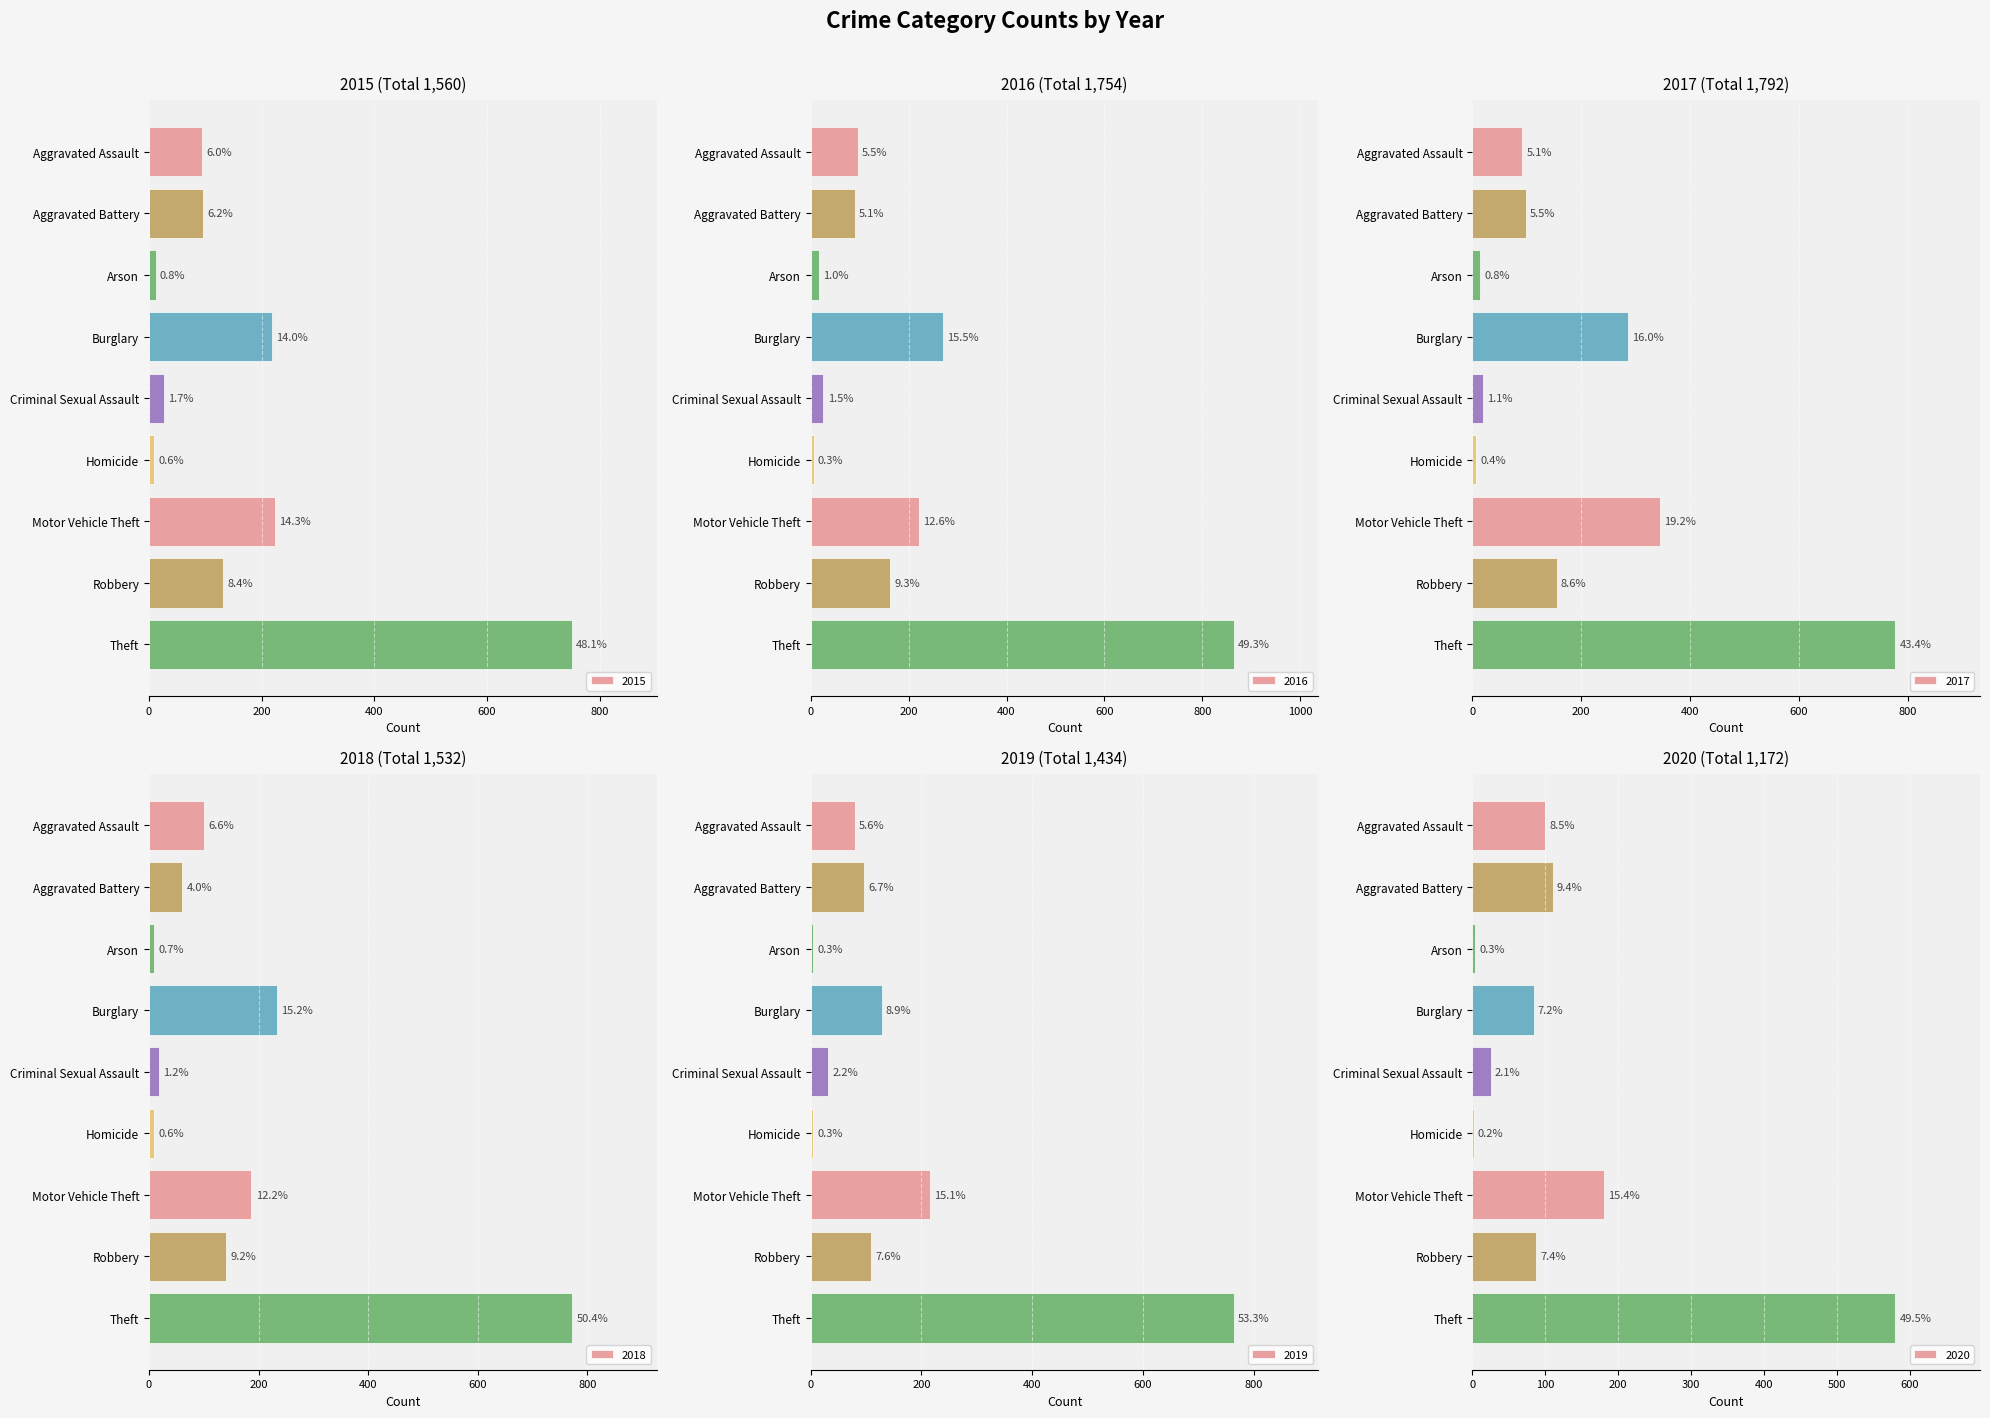

Reading left to right, extract all data points from this chart.

2015: Aggravated Assault=94	Aggravated Battery=96	Arson=12	Burglary=218	Criminal Sexual Assault=26	Homicide=9	Motor Vehicle Theft=223	Robbery=131	Theft=751
2016: Aggravated Assault=96	Aggravated Battery=90	Arson=17	Burglary=271	Criminal Sexual Assault=26	Homicide=6	Motor Vehicle Theft=221	Robbery=163	Theft=864
2017: Aggravated Assault=92	Aggravated Battery=98	Arson=14	Burglary=286	Criminal Sexual Assault=19	Homicide=7	Motor Vehicle Theft=344	Robbery=155	Theft=777
2018: Aggravated Assault=101	Aggravated Battery=61	Arson=10	Burglary=233	Criminal Sexual Assault=18	Homicide=9	Motor Vehicle Theft=187	Robbery=141	Theft=772
2019: Aggravated Assault=80	Aggravated Battery=96	Arson=5	Burglary=128	Criminal Sexual Assault=32	Homicide=4	Motor Vehicle Theft=216	Robbery=109	Theft=764
2020: Aggravated Assault=100	Aggravated Battery=110	Arson=4	Burglary=84	Criminal Sexual Assault=25	Homicide=2	Motor Vehicle Theft=180	Robbery=87	Theft=580